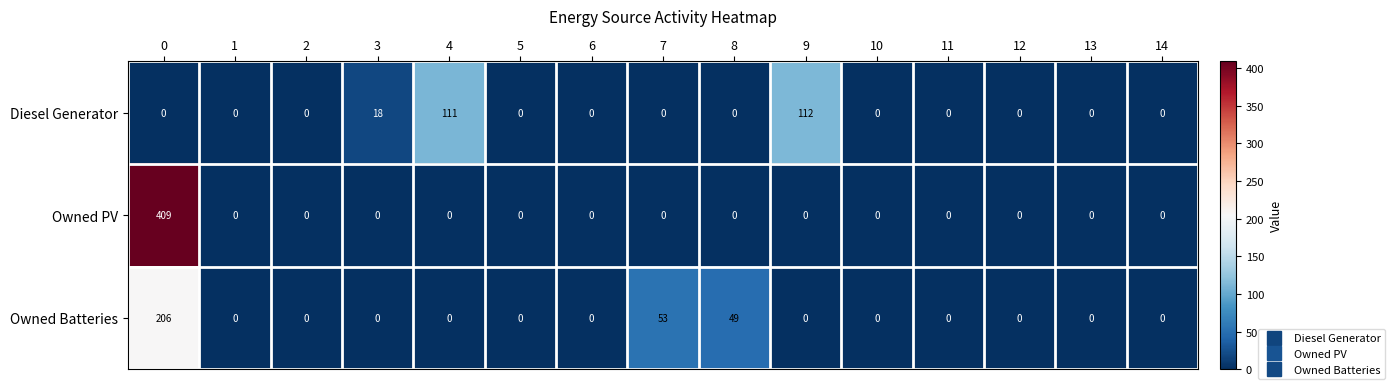

List the series in order of their peak value, lowest first.

Diesel Generator, Owned Batteries, Owned PV